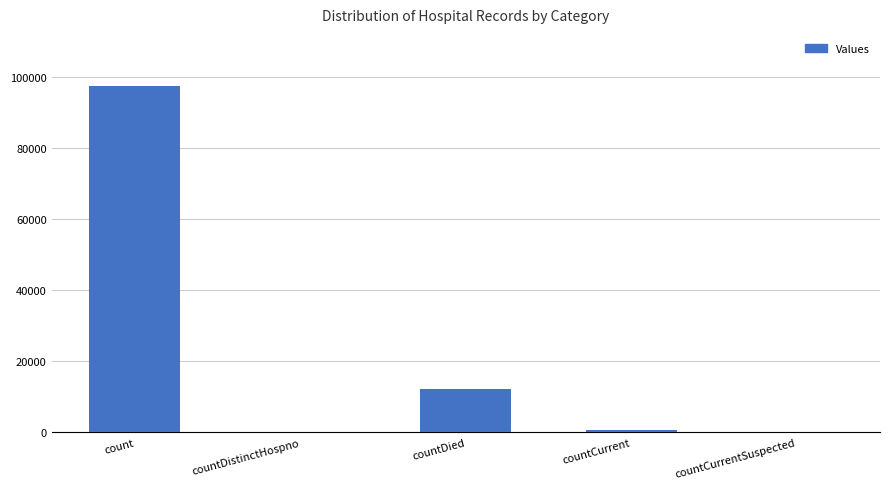

Which label corresponds to the largest value in the chart?

count